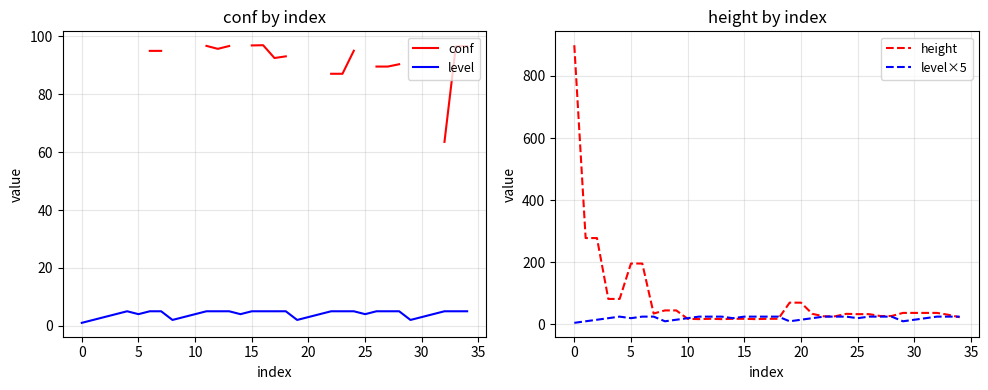

What are all the series names shown in the legend?

conf, level, height, level×5